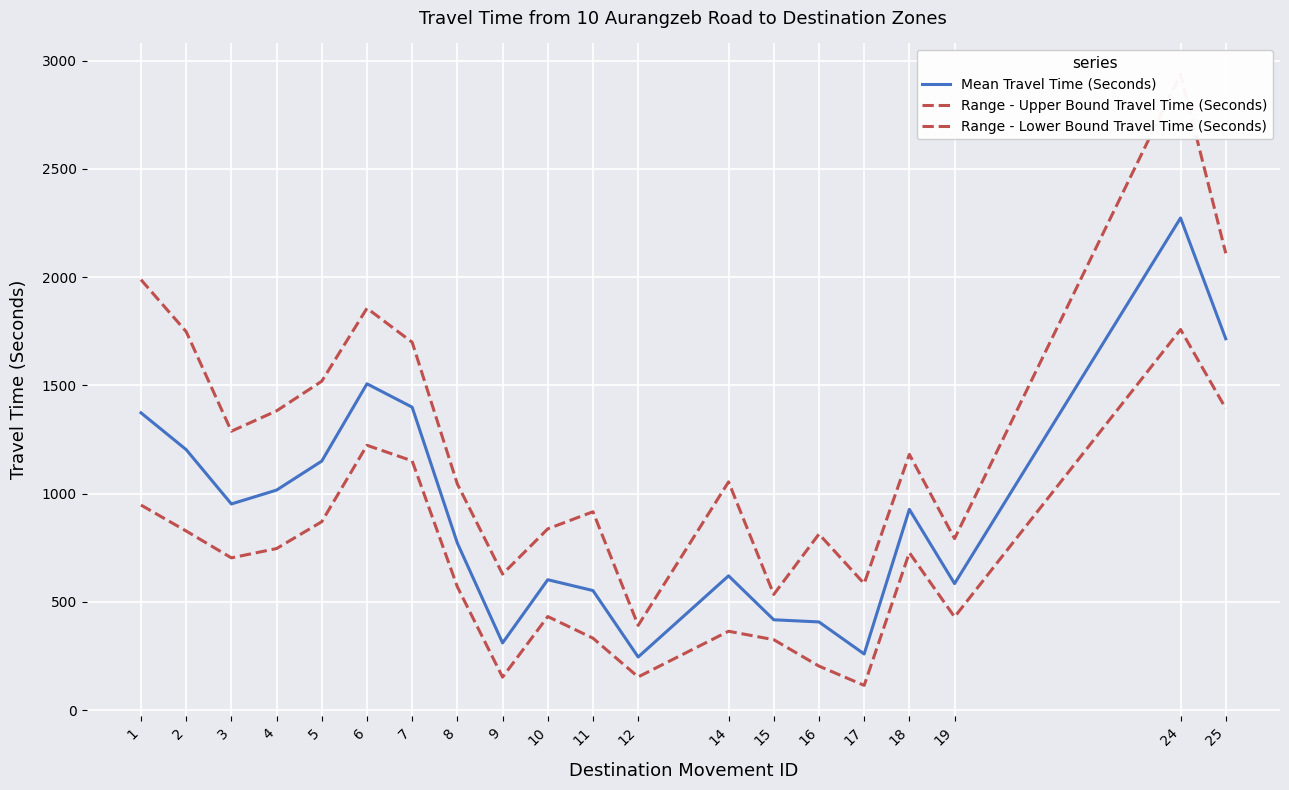

What is the difference between the Range - Lower Bound Travel Time (Seconds) values at 4 and 16?

543